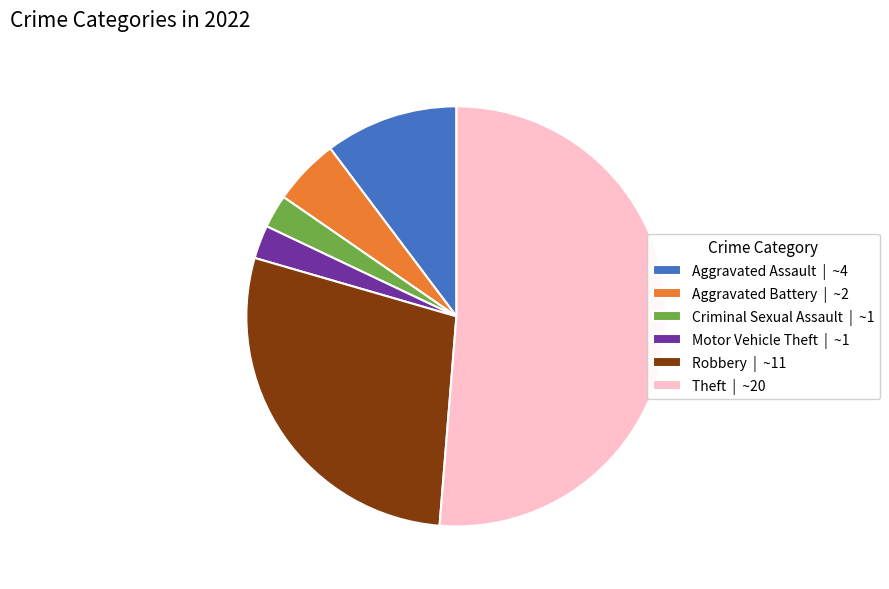

How many slices are in this pie chart?

6